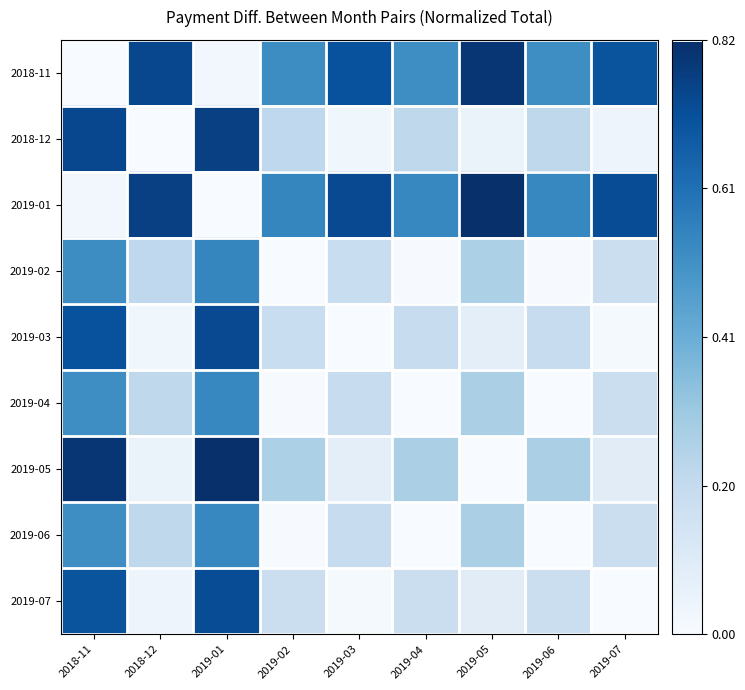

Reading left to right, transcribe all the data shown in this chart.

2018-11: 2018-11=0.0	2018-12=0.7	2019-01=0.0	2019-02=0.5	2019-03=0.7	2019-04=0.5	2019-05=0.8	2019-06=0.5	2019-07=0.7
2018-12: 2018-11=0.7	2018-12=0.0	2019-01=0.8	2019-02=0.2	2019-03=0.0	2019-04=0.2	2019-05=0.1	2019-06=0.2	2019-07=0.0
2019-01: 2018-11=0.0	2018-12=0.8	2019-01=0.0	2019-02=0.5	2019-03=0.7	2019-04=0.5	2019-05=0.8	2019-06=0.5	2019-07=0.7
2019-02: 2018-11=0.5	2018-12=0.2	2019-01=0.5	2019-02=0.0	2019-03=0.2	2019-04=0.0	2019-05=0.3	2019-06=0.0	2019-07=0.2
2019-03: 2018-11=0.7	2018-12=0.0	2019-01=0.7	2019-02=0.2	2019-03=0.0	2019-04=0.2	2019-05=0.1	2019-06=0.2	2019-07=0.0
2019-04: 2018-11=0.5	2018-12=0.2	2019-01=0.5	2019-02=0.0	2019-03=0.2	2019-04=0.0	2019-05=0.3	2019-06=0.0	2019-07=0.2
2019-05: 2018-11=0.8	2018-12=0.1	2019-01=0.8	2019-02=0.3	2019-03=0.1	2019-04=0.3	2019-05=0.0	2019-06=0.3	2019-07=0.1
2019-06: 2018-11=0.5	2018-12=0.2	2019-01=0.5	2019-02=0.0	2019-03=0.2	2019-04=0.0	2019-05=0.3	2019-06=0.0	2019-07=0.2
2019-07: 2018-11=0.7	2018-12=0.0	2019-01=0.7	2019-02=0.2	2019-03=0.0	2019-04=0.2	2019-05=0.1	2019-06=0.2	2019-07=0.0